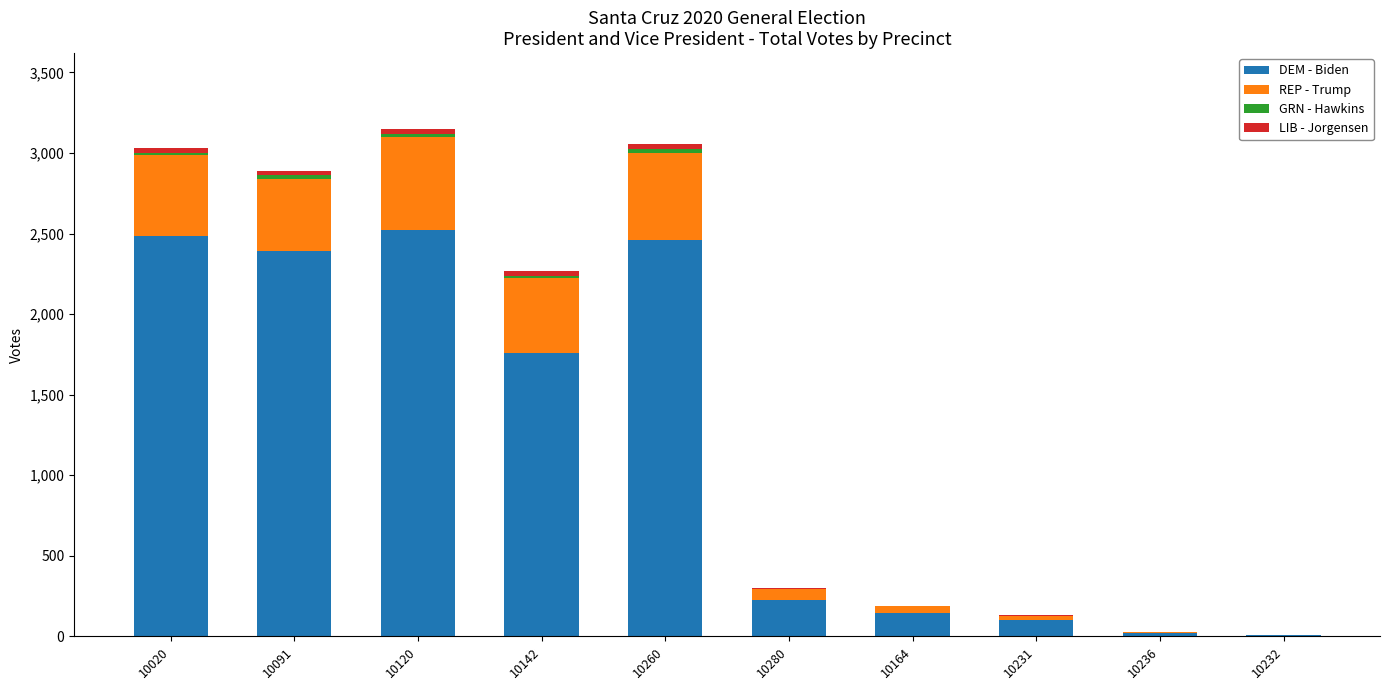

What is the maximum value for DEM - Biden?

2524